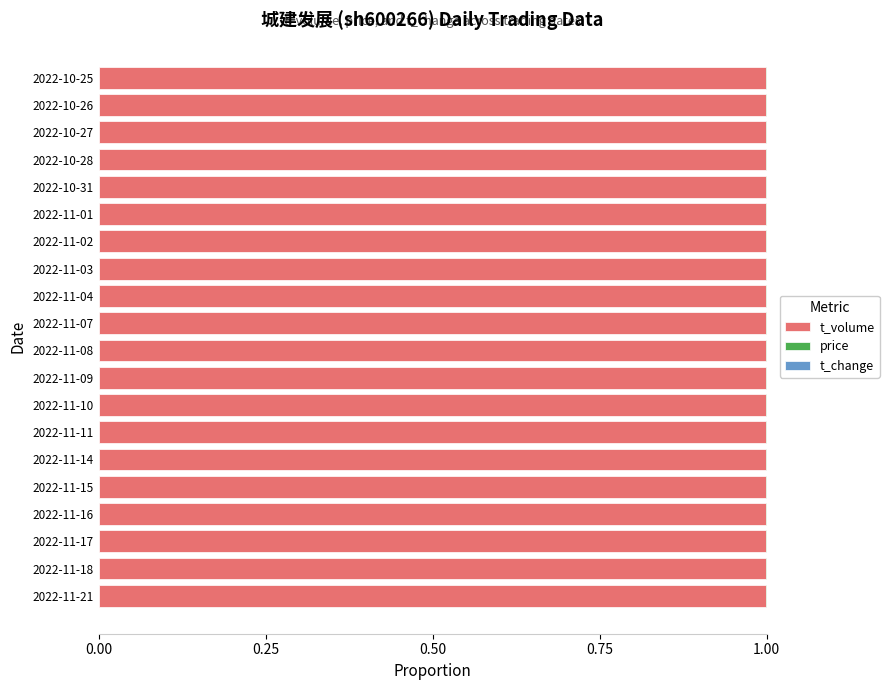

What is the maximum value for t_volume?

1.0